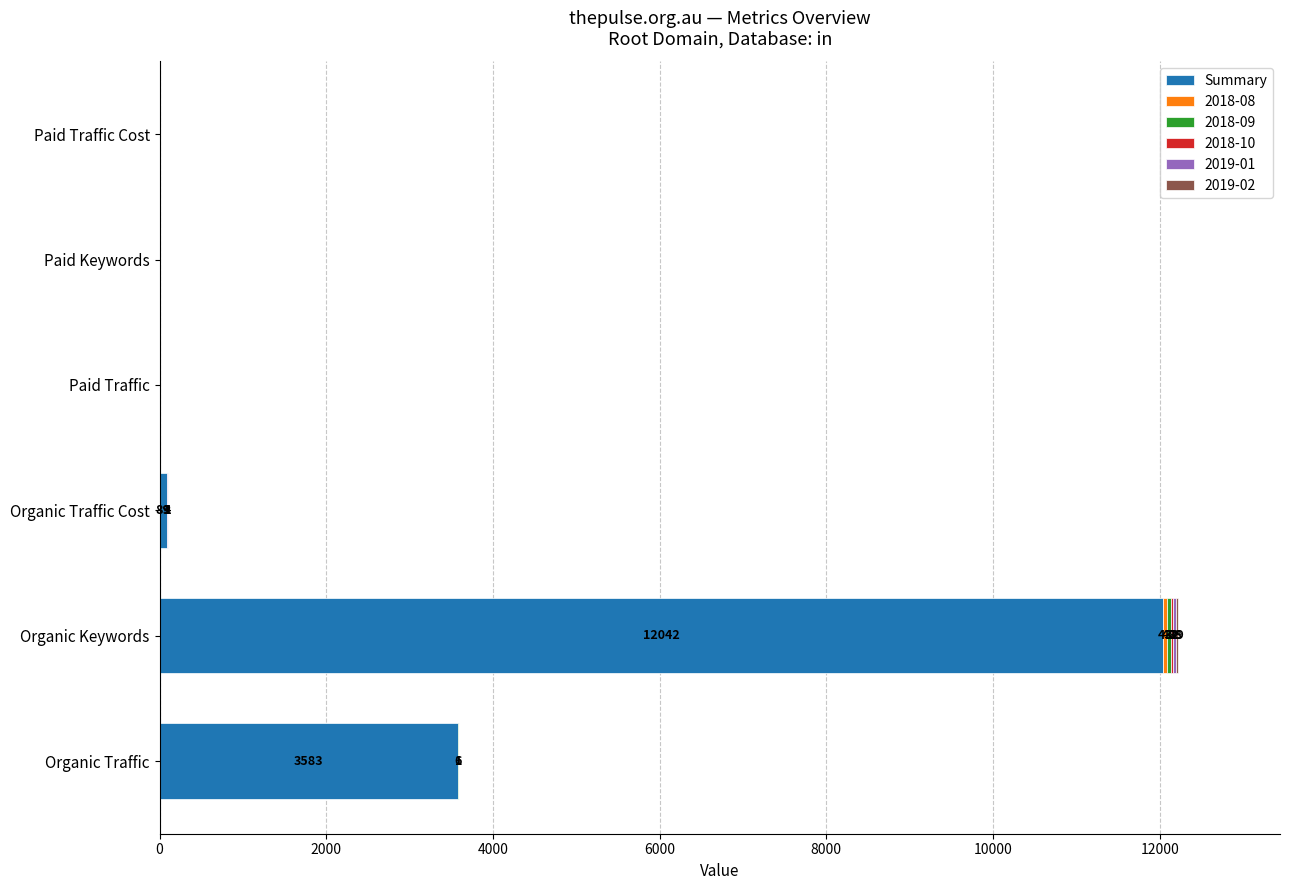

At which label does Summary reach its peak?

Organic Keywords